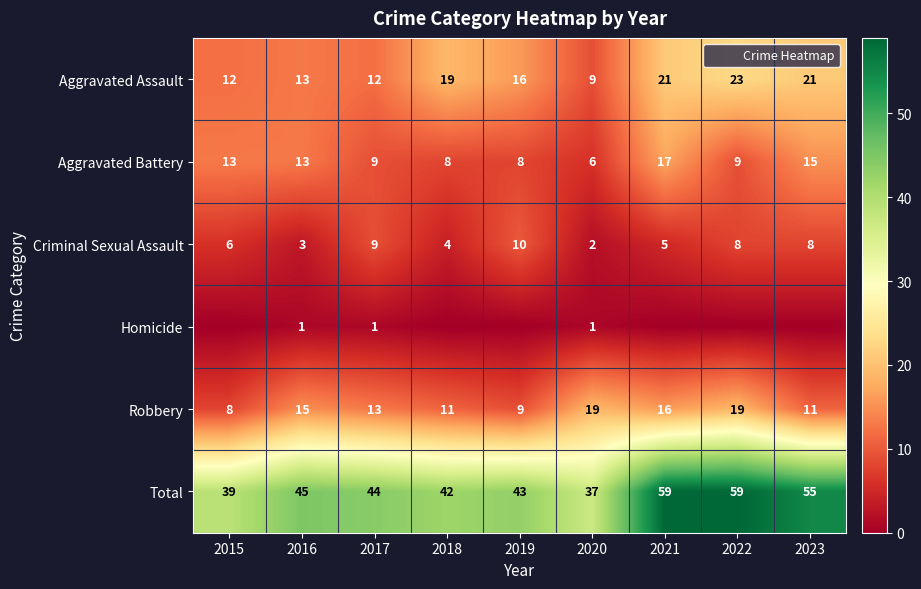

Count the number of categories in the chart.

9